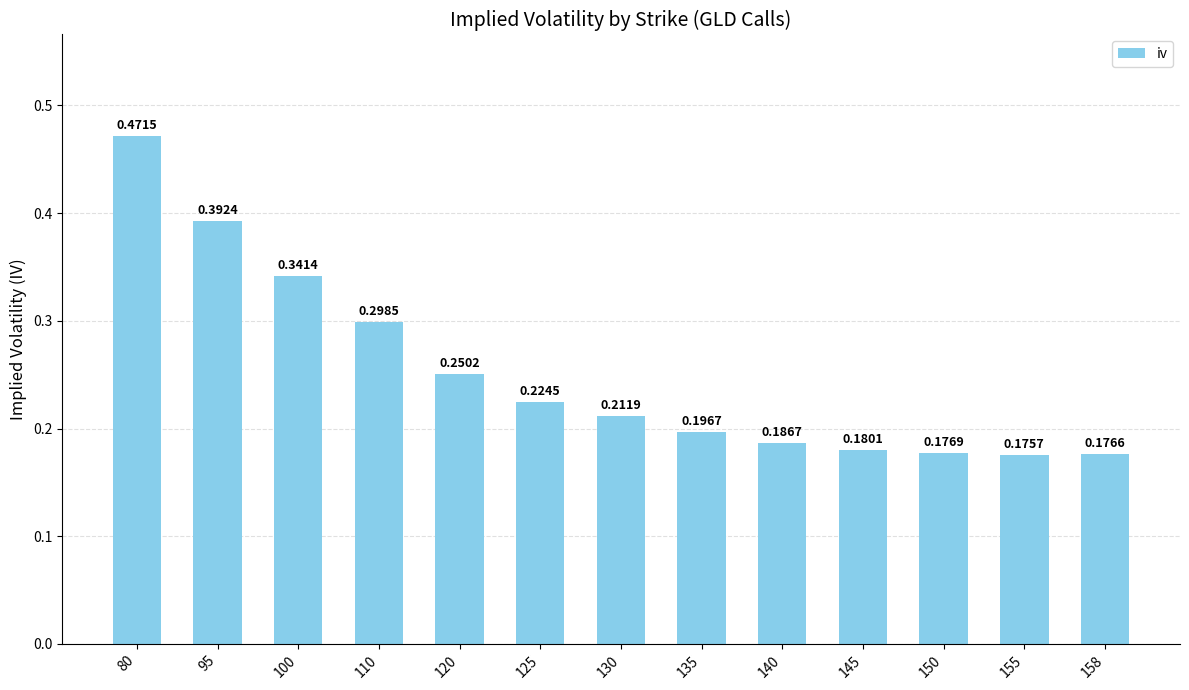

What is the sum of the values at 100 and 130?

0.6